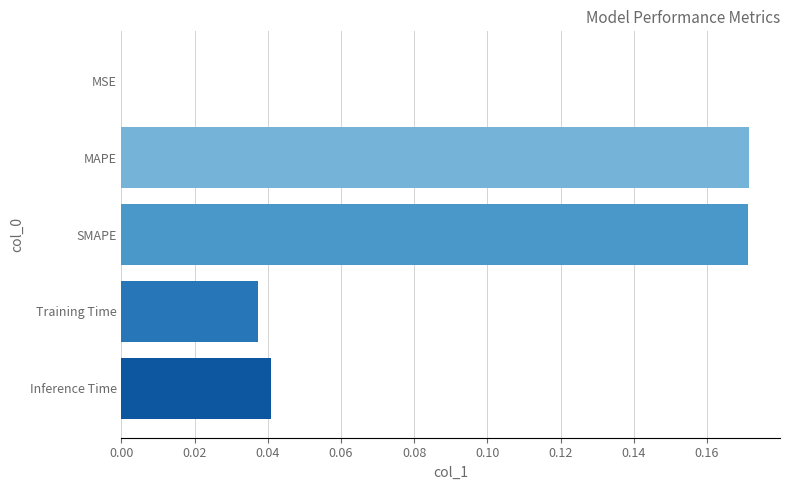

How many data points does each series have?

5